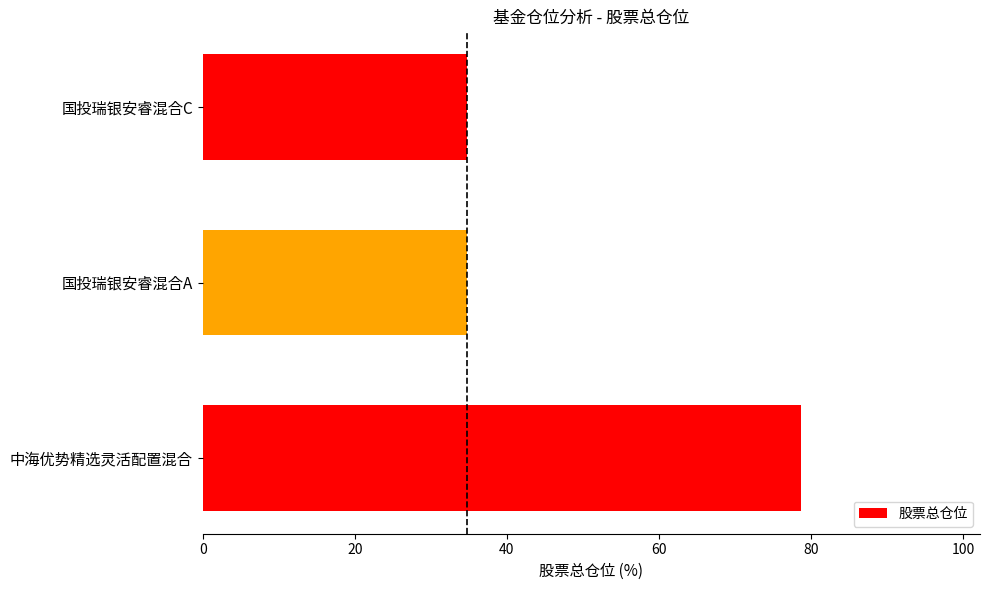

The chart shows a value of 22.2 at 国投瑞银安睿混合A. True or false?

False